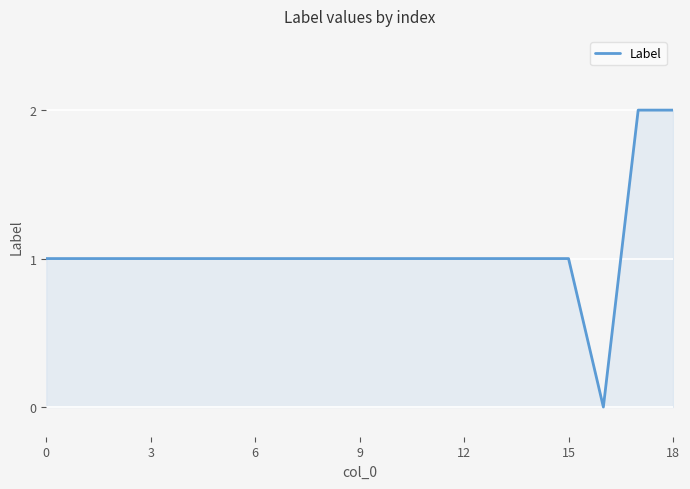

Is this an area chart (filled region under the line)?

Yes